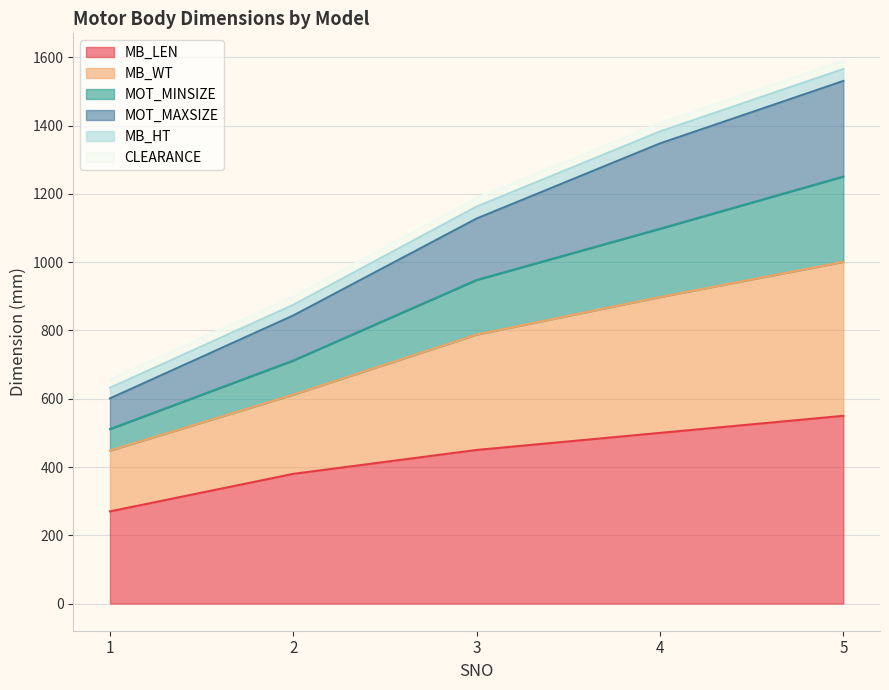

Is it true that MB_LEN equals 126 at 4?

False